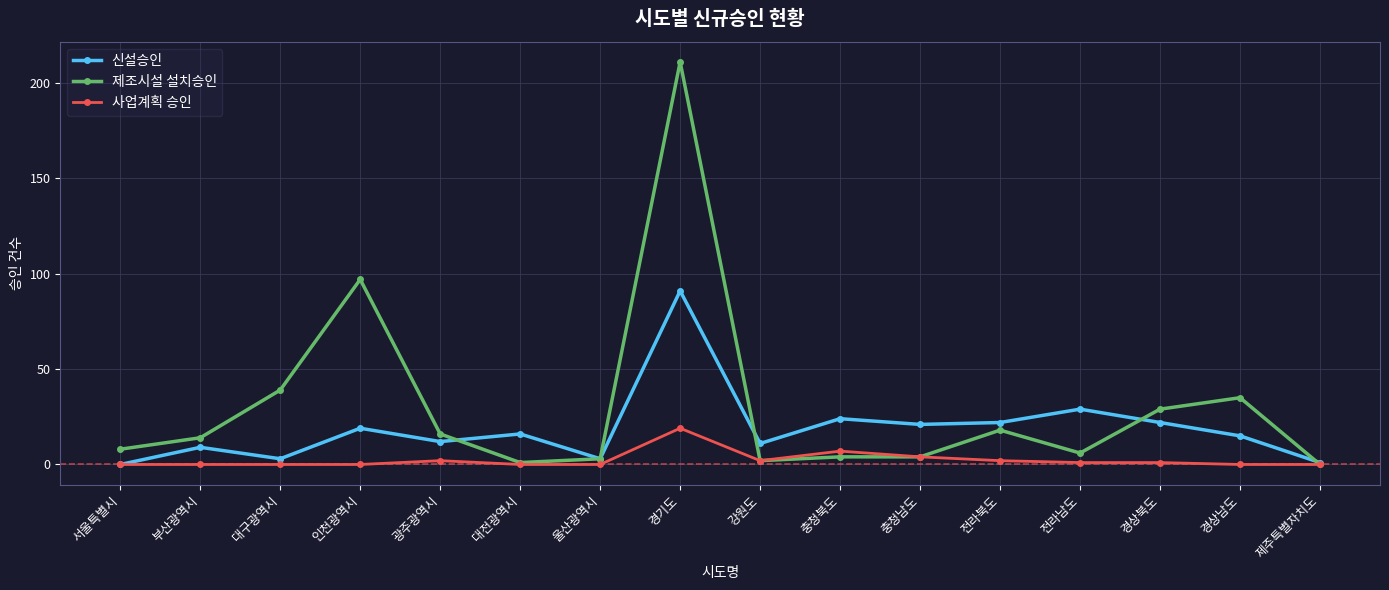

Where does the 신설승인 series first go above 16?

인천광역시